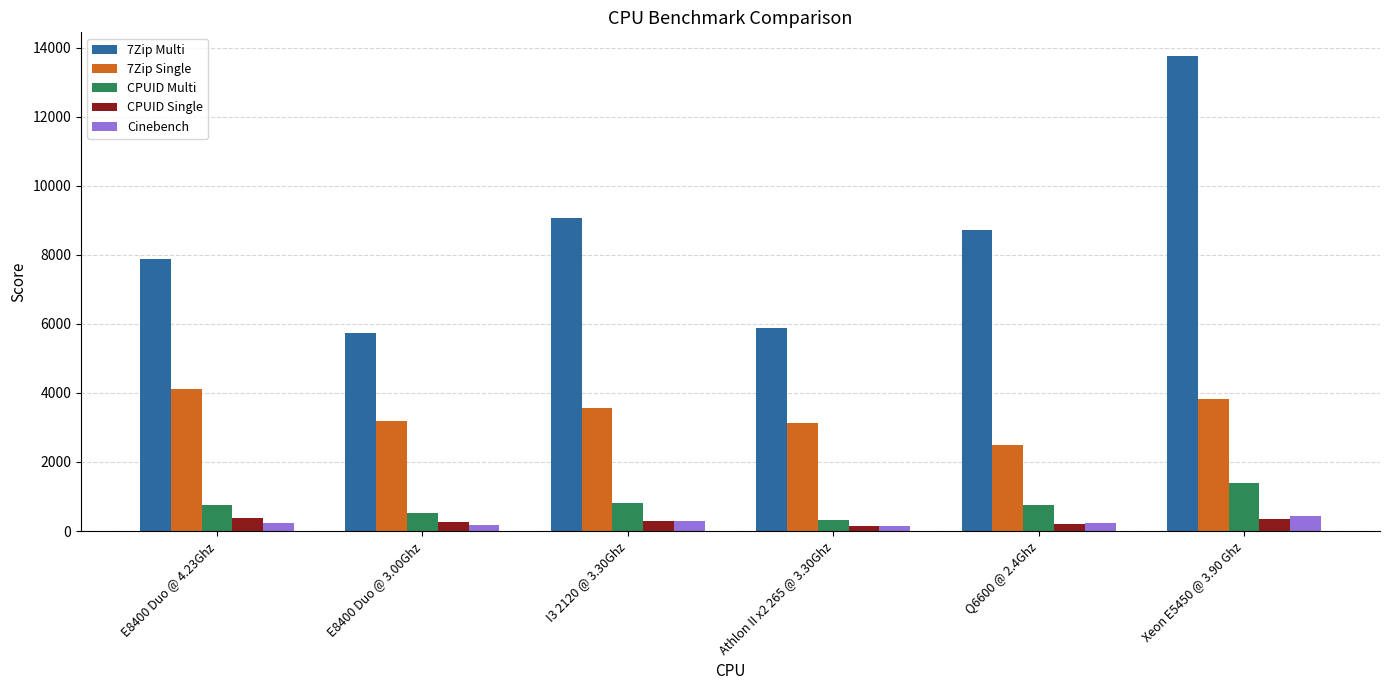

What is the maximum value shown in the chart?

13755.0